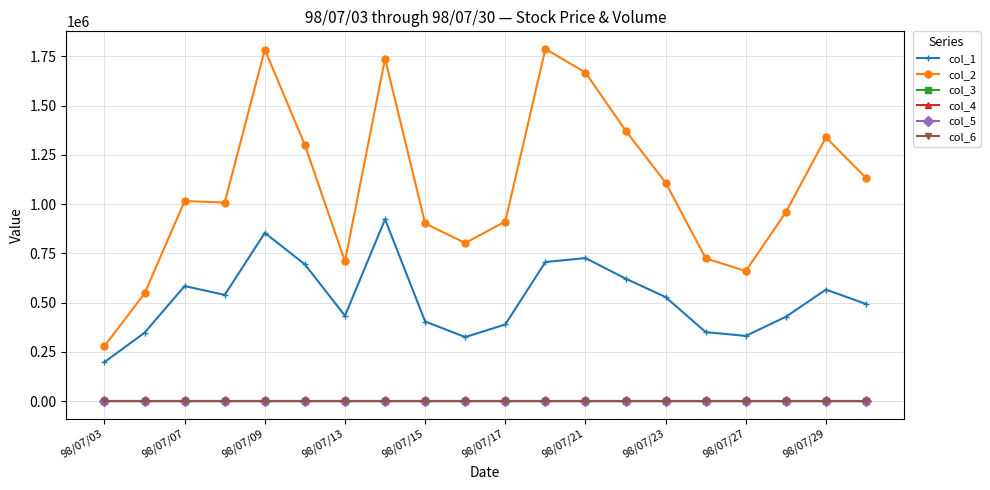

Is this an area chart (filled region under the line)?

No